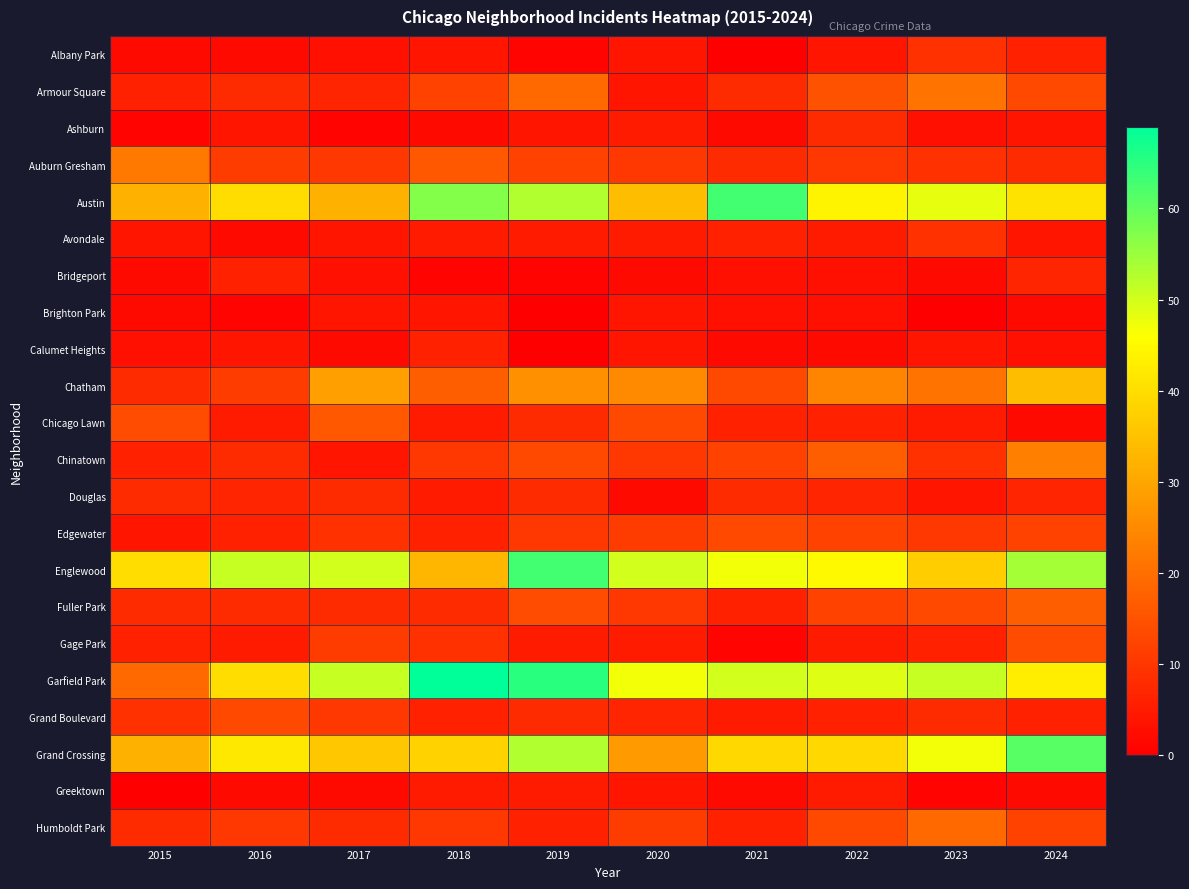

Rank the series at 2021 from lowest to highest value.

Albany Park, Gage Park, Ashburn, Calumet Heights, Greektown, Bridgeport, Brighton Park, Grand Boulevard, Avondale, Chicago Lawn, Fuller Park, Humboldt Park, Armour Square, Auburn Gresham, Douglas, Chinatown, Chatham, Edgewater, Grand Crossing, Englewood, Garfield Park, Austin